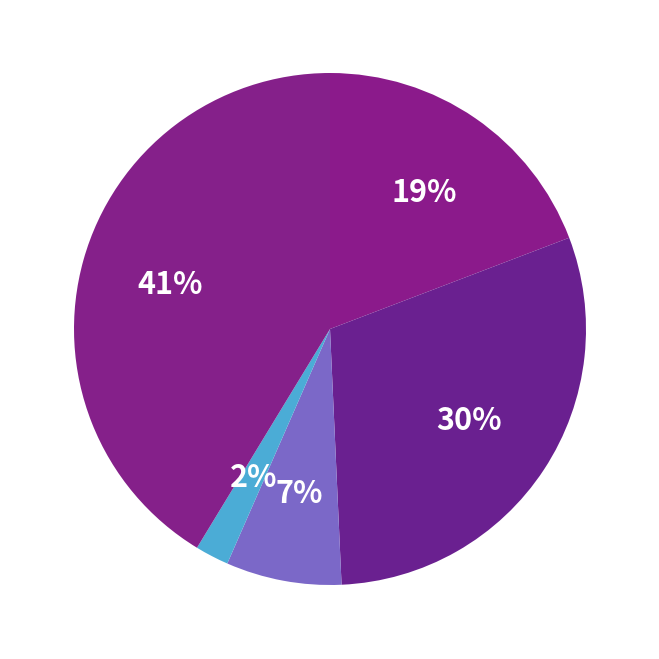

How many segments does this pie chart have?

5